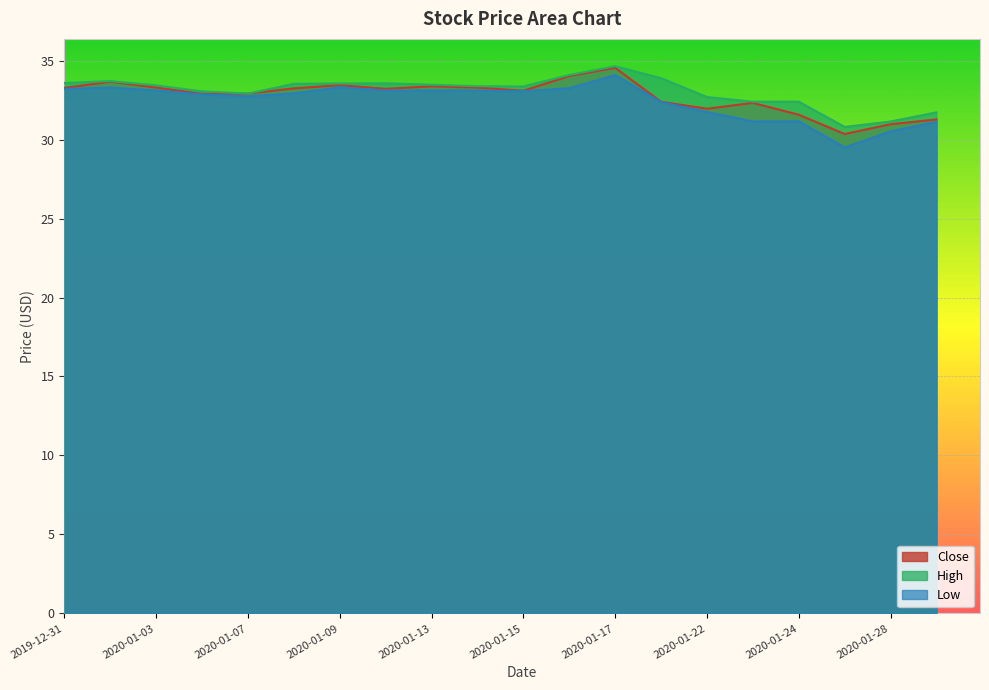

What is the value of the Low point at the 13th from the left?

34.1